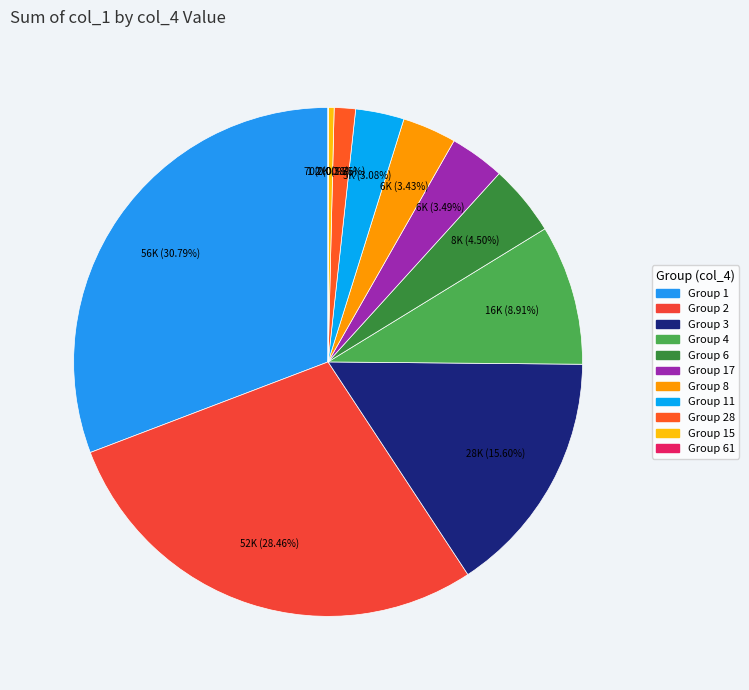

Which category has the biggest portion of the pie?

col_4=1